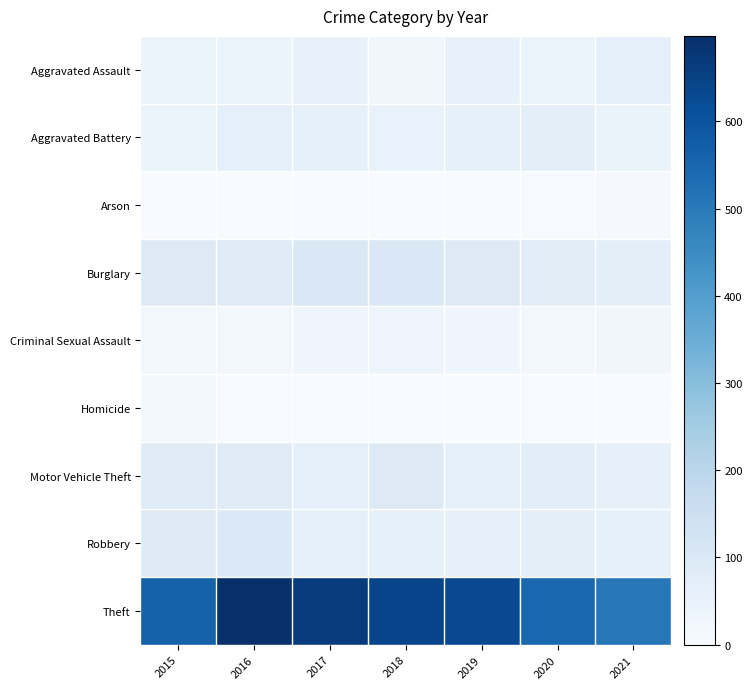

Count the number of data series in this chart.

9